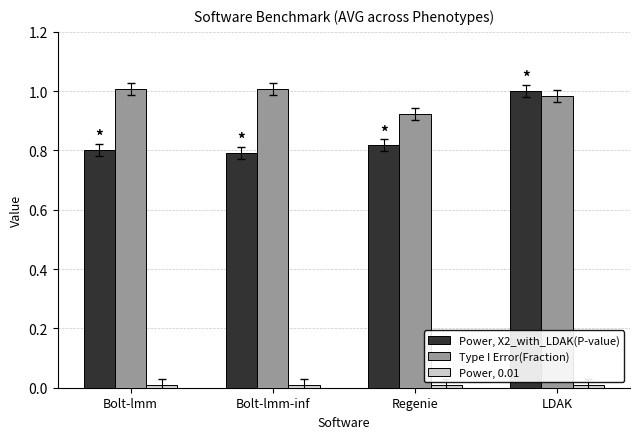

Which series has the widest spread of values?

Power, X2_with_LDAK(P-value)